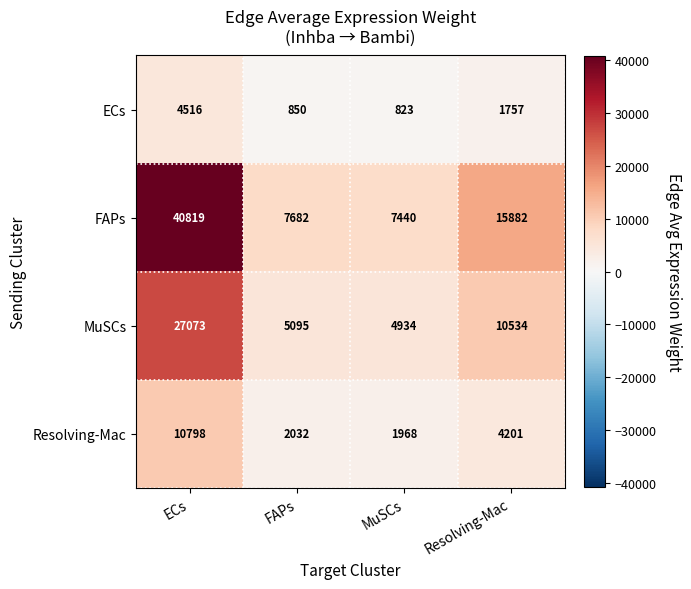

Where is MuSCs nearest to the value 16003?

Resolving-Mac